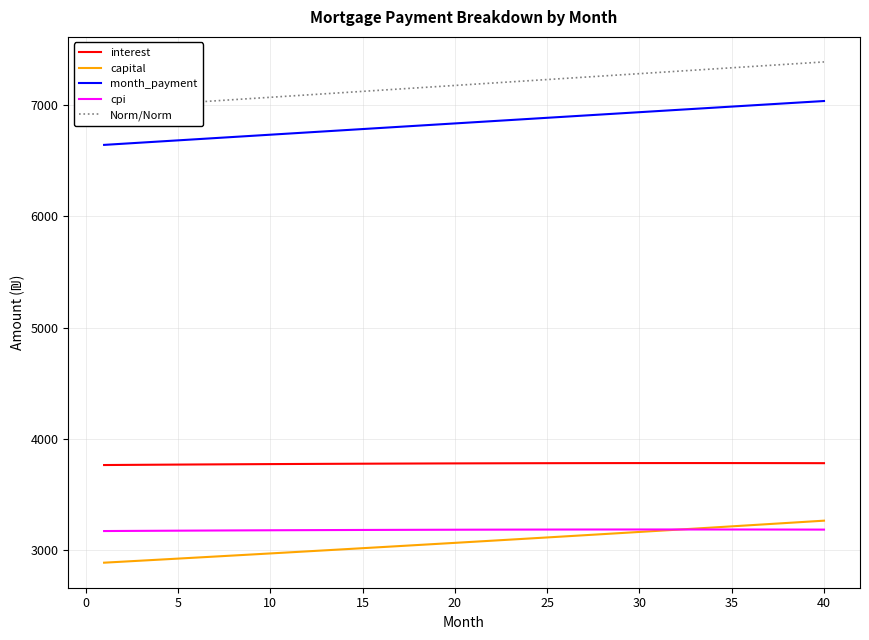

At how many categories does at least one series exceed 6075?

40